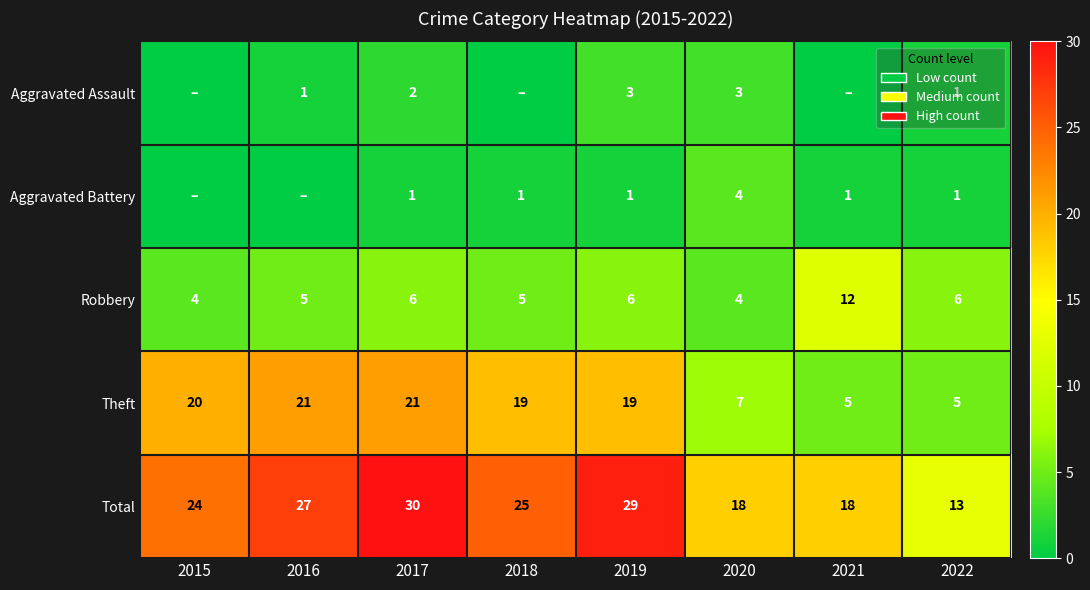

What is the difference between the maximum and minimum values in the Robbery series?

8